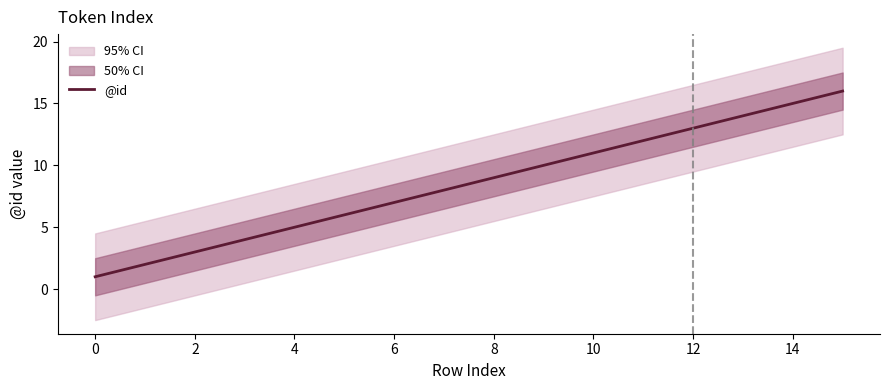

What is the sum of all values?

136